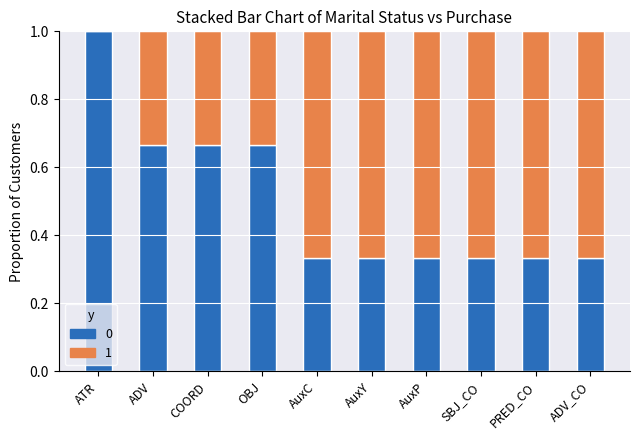

What is the total value across all series at ADV_CO?

1.0